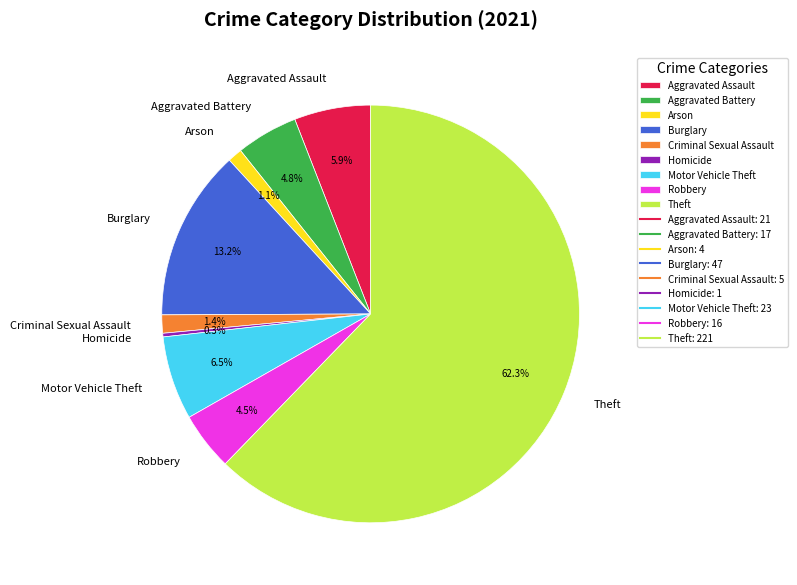

To the nearest percent, what is the average slice percentage?

11%